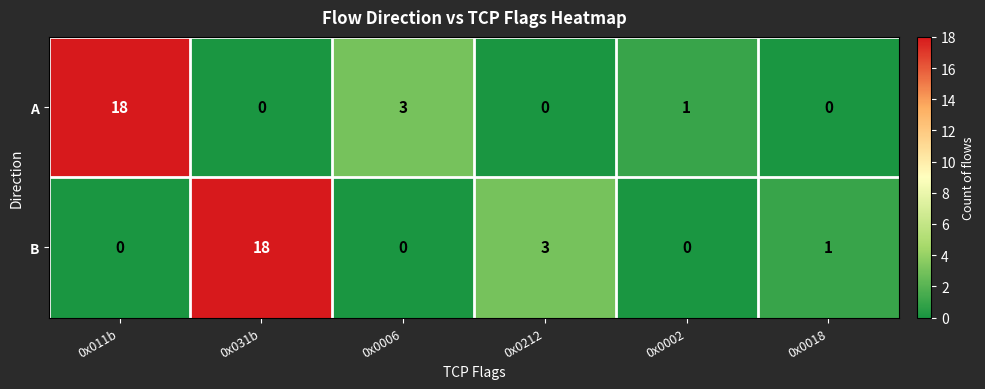

Reading left to right, extract all data points from this chart.

A: 0x011b=18	0x031b=0	0x0006=3	0x0212=0	0x0002=1	0x0018=0
B: 0x011b=0	0x031b=18	0x0006=0	0x0212=3	0x0002=0	0x0018=1